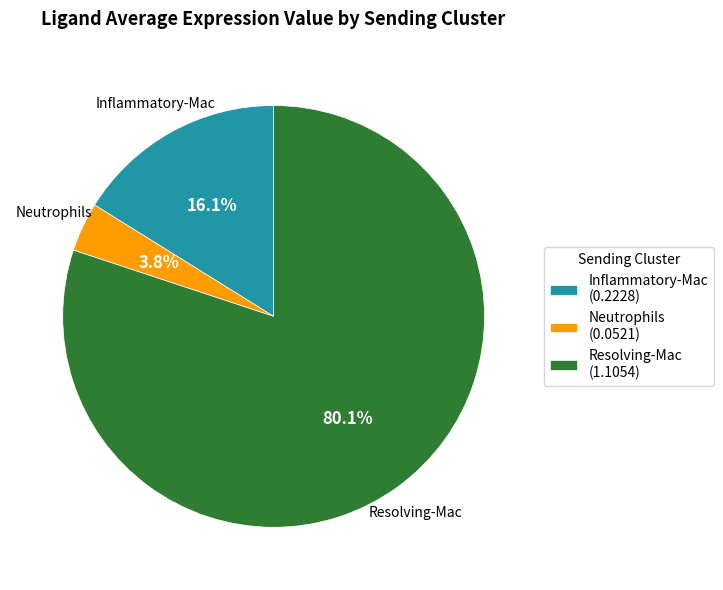

Between Resolving-Mac and Inflammatory-Mac, which is larger?

Resolving-Mac